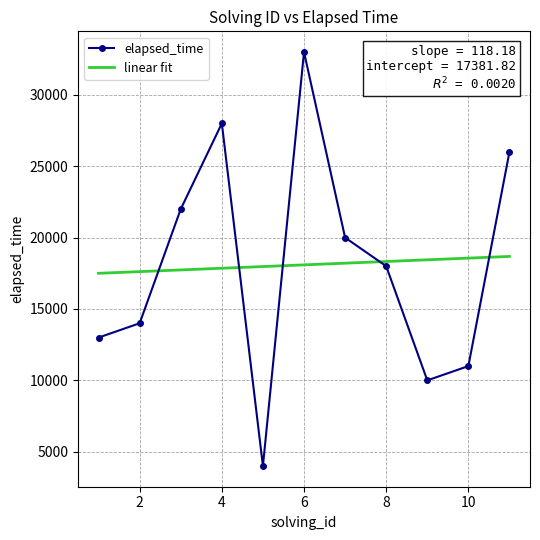

What is the maximum value shown in the chart?

33000